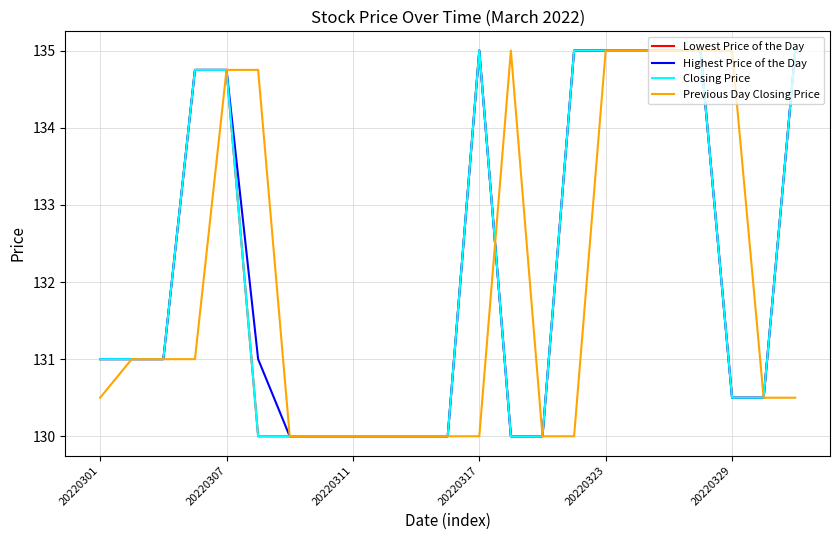

Does the chart display data point markers on the line(s)?

No